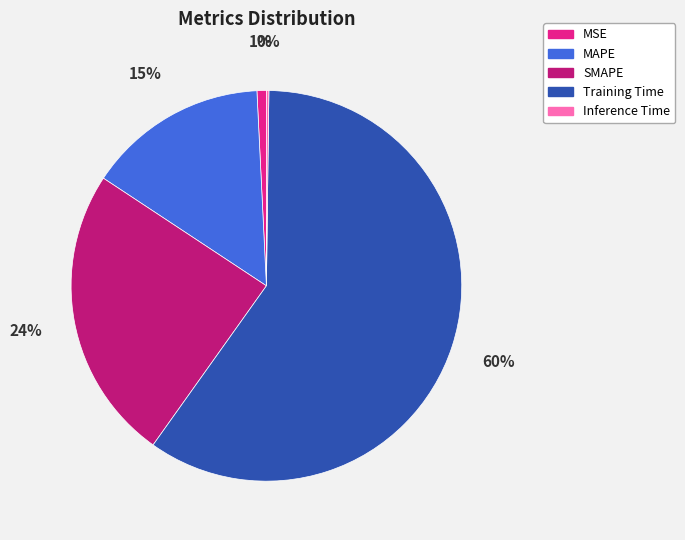

Combined, do MAPE and MSE account for over 50%?

No